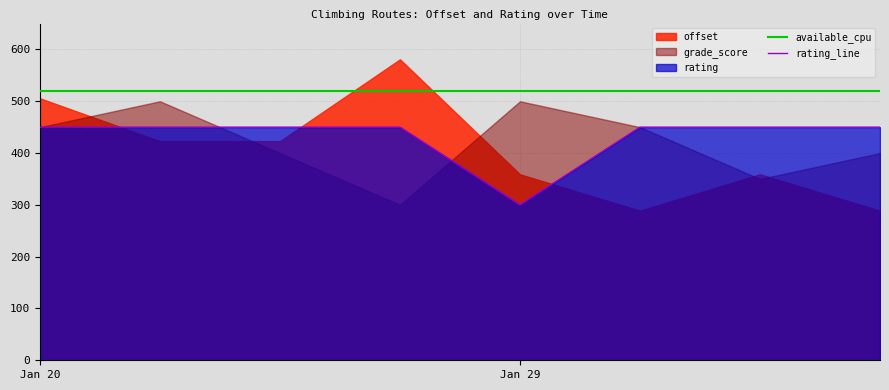

True or false: rating_line and available_cpu cross at least once.

False